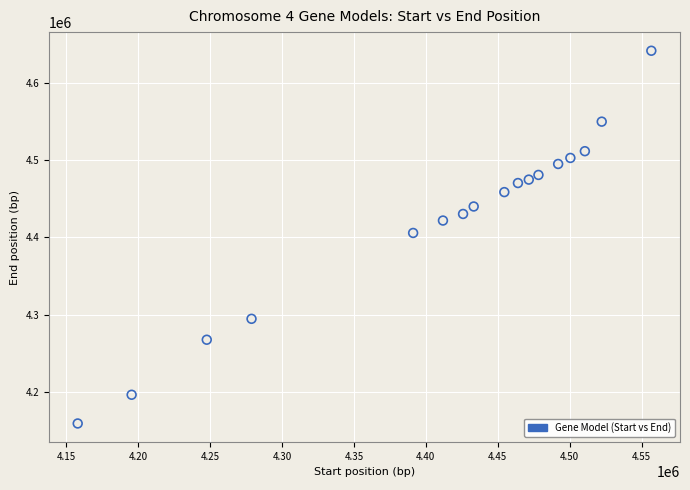

What is the range of Y values (max minus min)?

481664